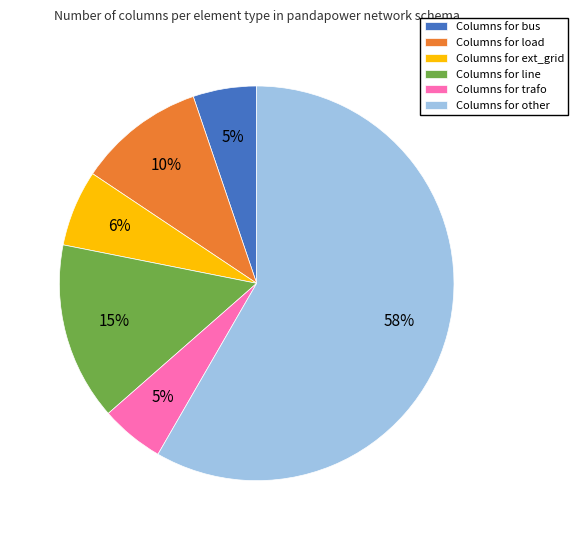

To the nearest percent, what portion does Columns for line represent?

15%